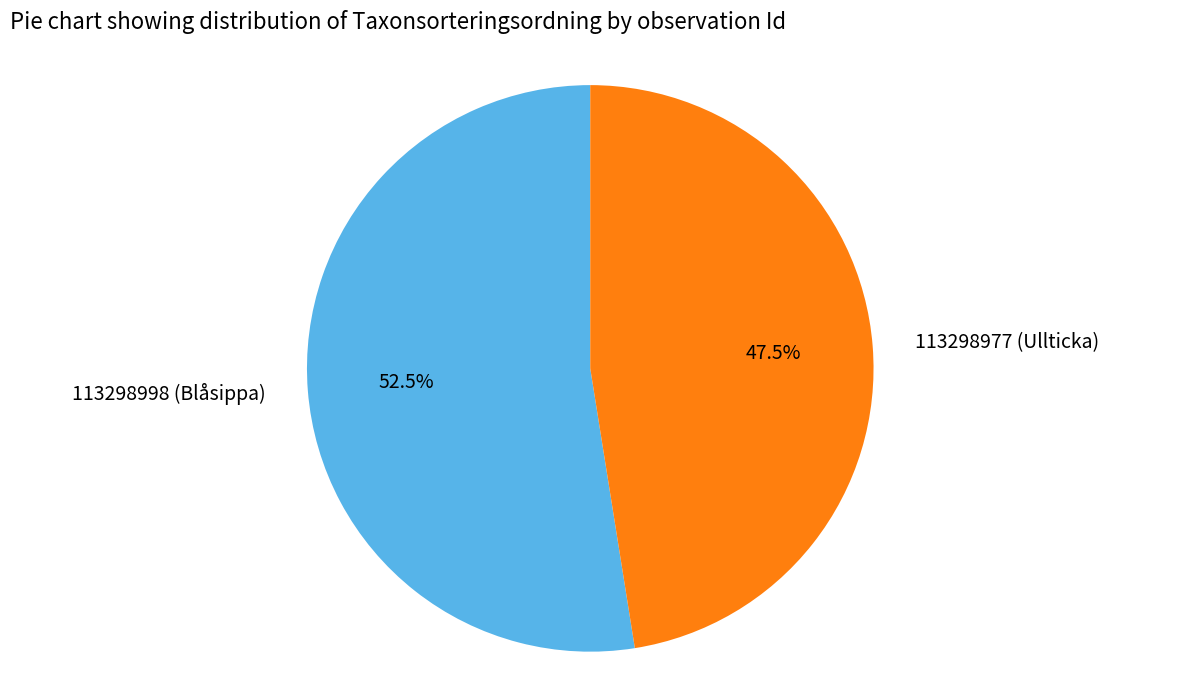

What portion of the pie excludes 113298998 (Blåsippa)?

47.5%